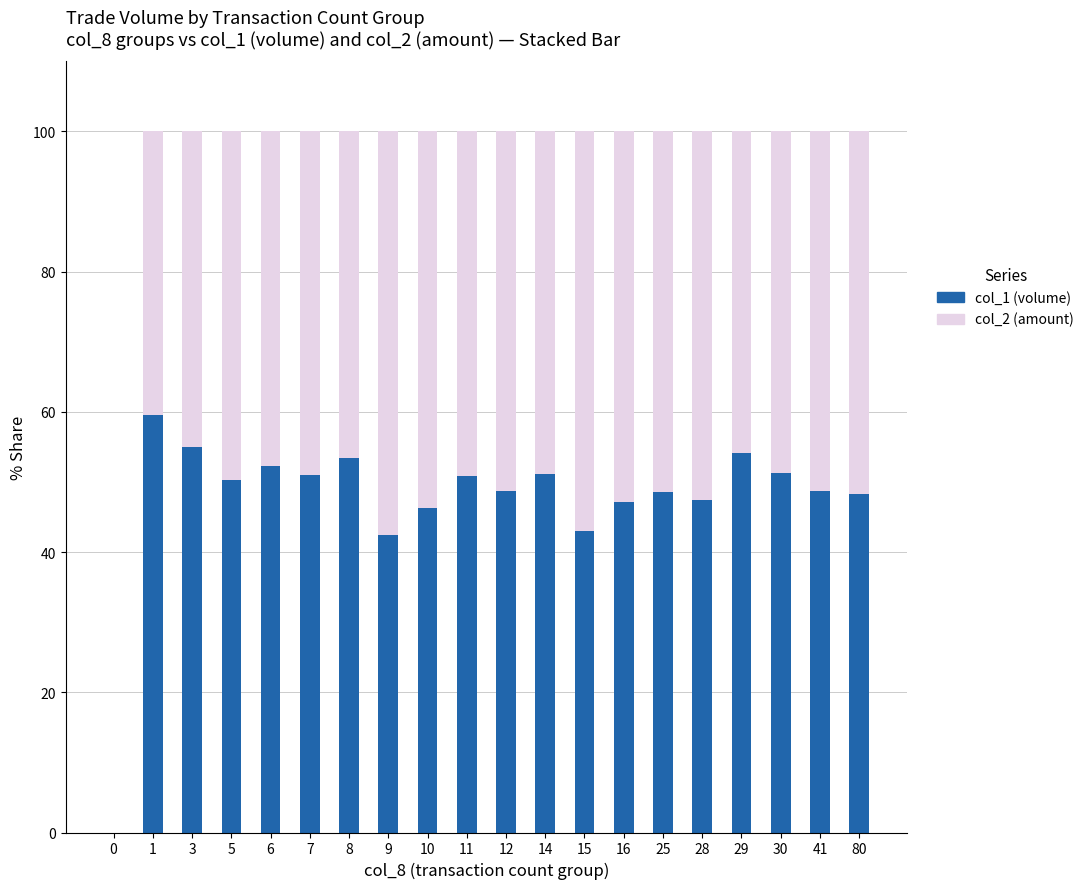

The col_1 (volume) series shows 14.9 at 30. True or false?

False